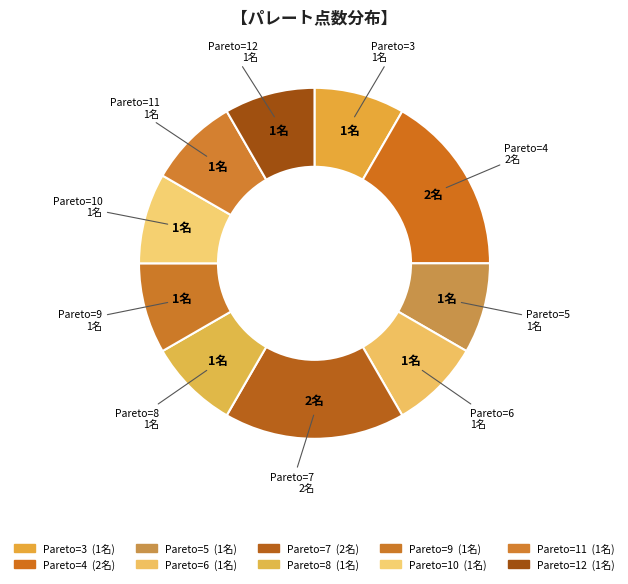

Count the number of slices in the pie.

10